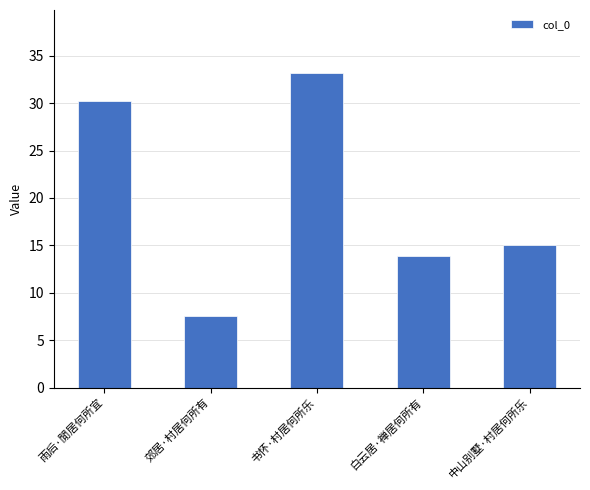

What is the value of the 1st bar from the left?

30.2